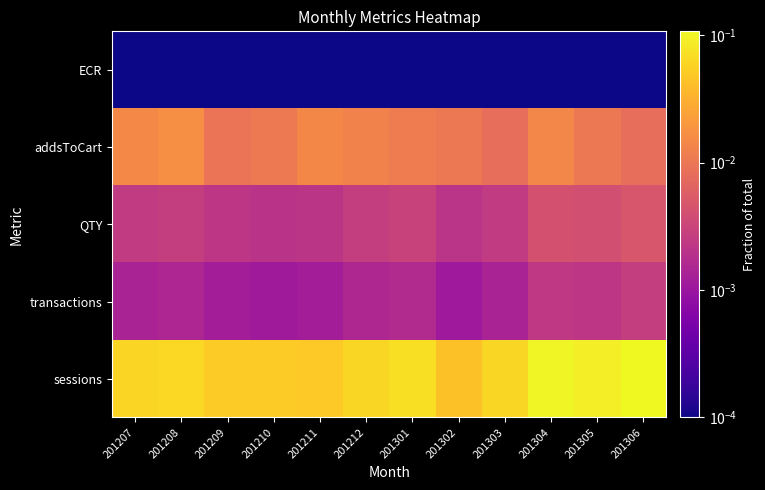

List the series in order of their peak value, highest first.

sessions, addsToCart, QTY, transactions, ECR